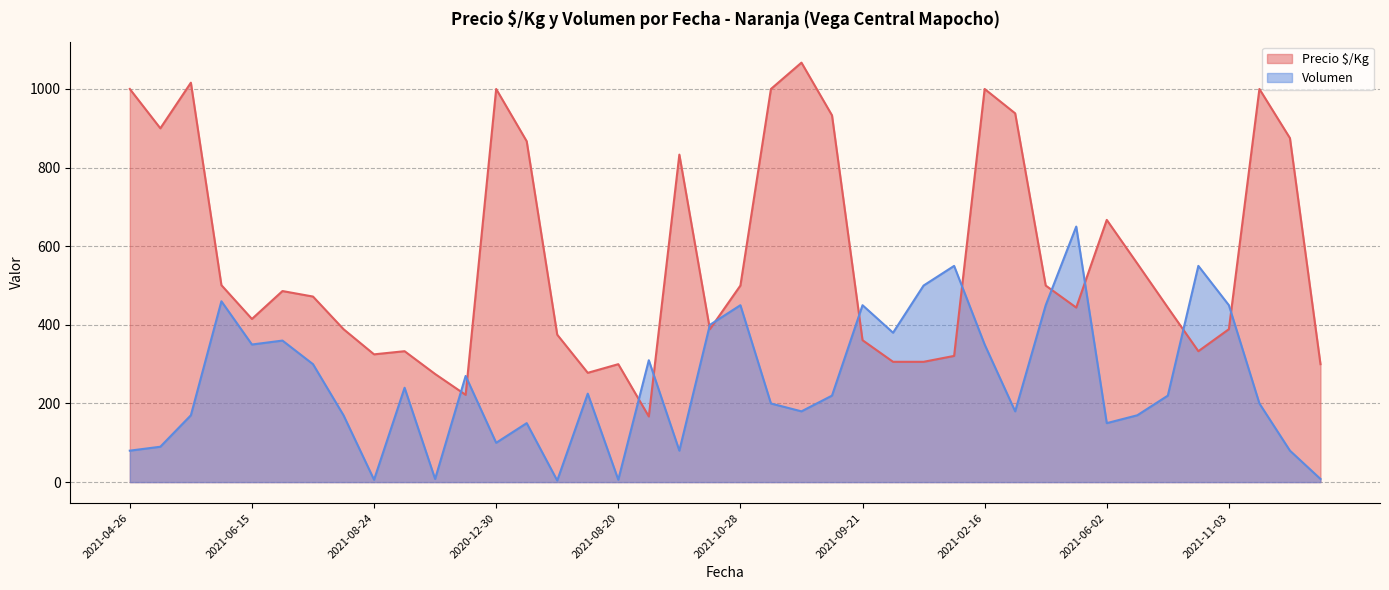

Where is the first local minimum for Volumen?

2021-06-15